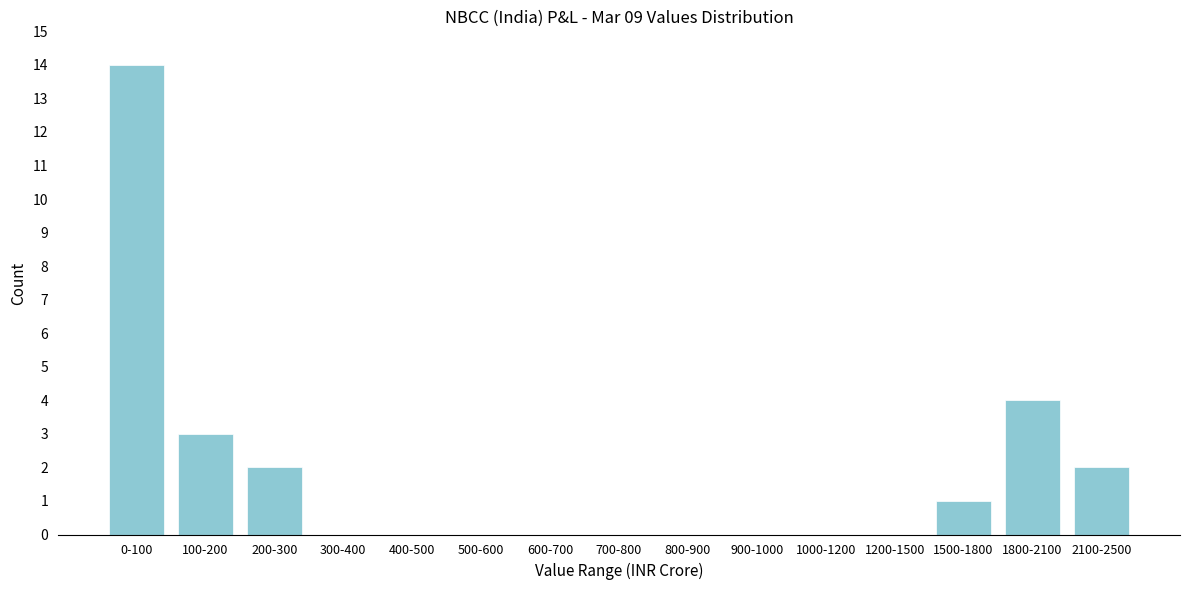

Reading left to right, what are all the values shown in this chart?

0-100=14	100-200=3	200-300=2	300-400=0	400-500=0	500-600=0	600-700=0	700-800=0	800-900=0	900-1000=0	1000-1200=0	1200-1500=0	1500-1800=1	1800-2100=4	2100-2500=2